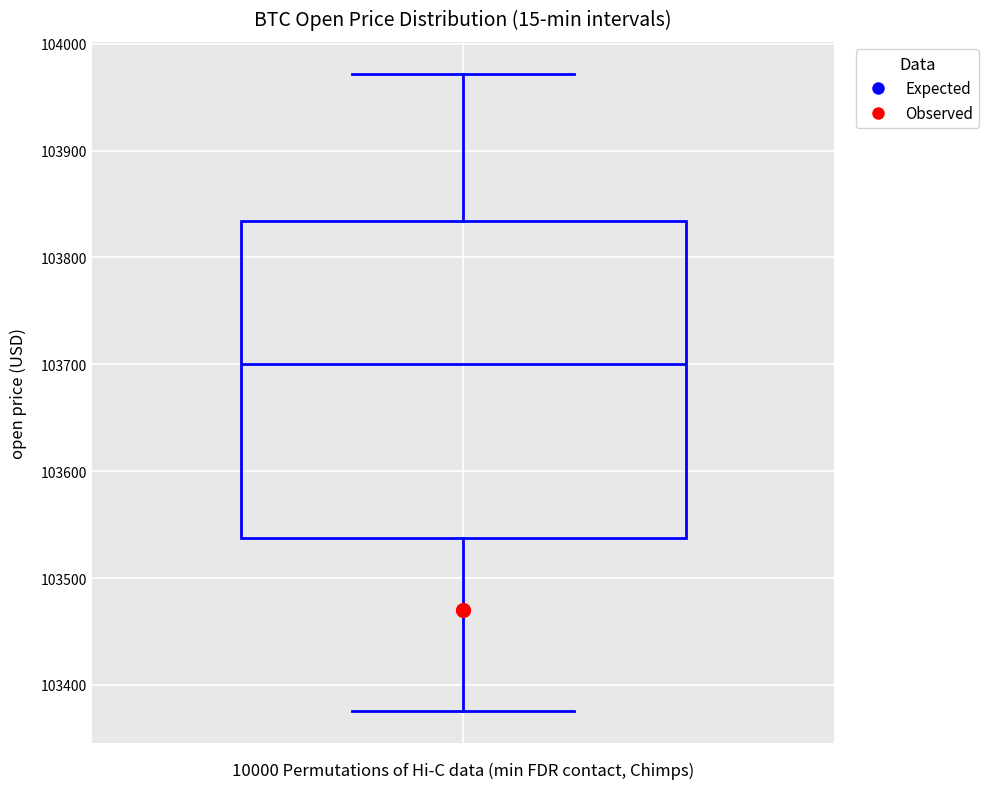

Transcribe this box plot: give where the median line is, the range the box spans, and where the two whiskers end, as read against the y-axis. The values are not printed on the chart, so give them approximately, as read against the axis.

median 103700, box 103540 to 103830, whiskers 103380 to 103970